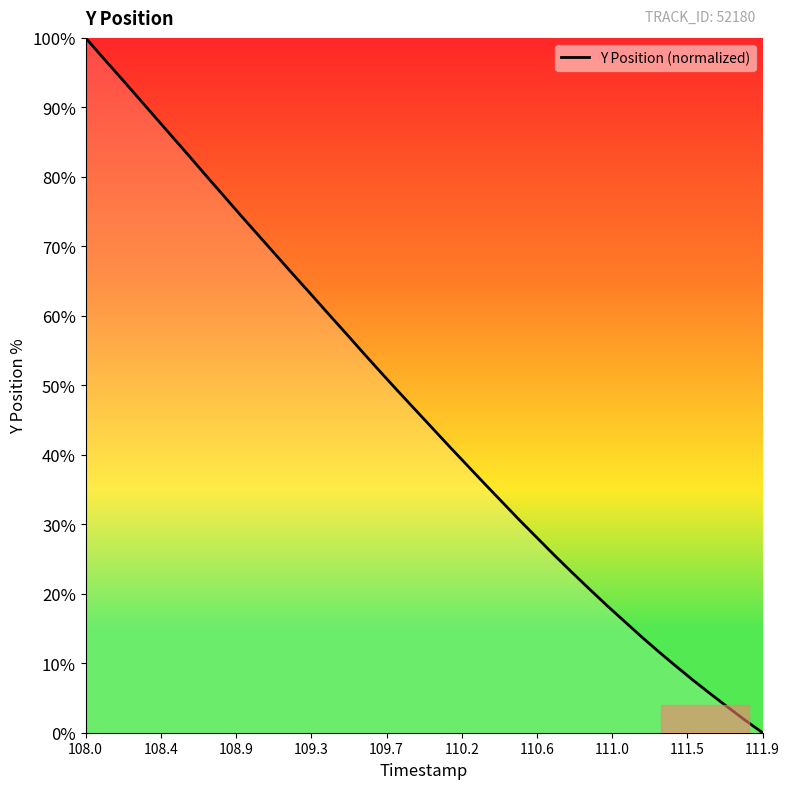

True or false: the data has more than 2 interior local peaks.

False